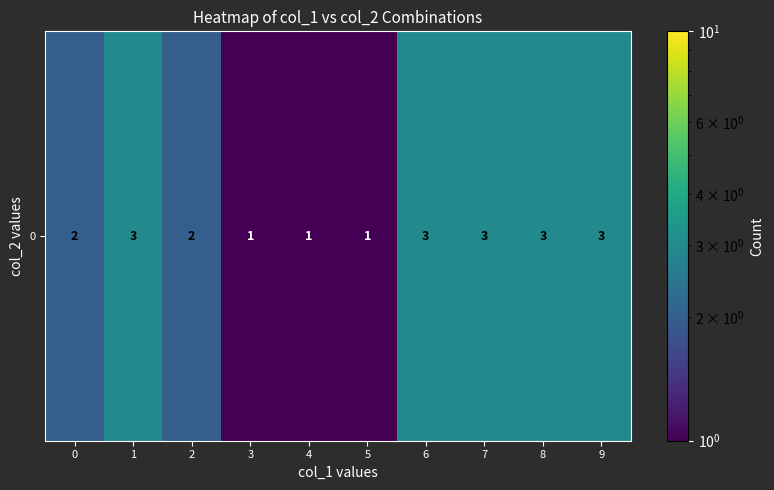

What is the maximum value shown in the chart?

3